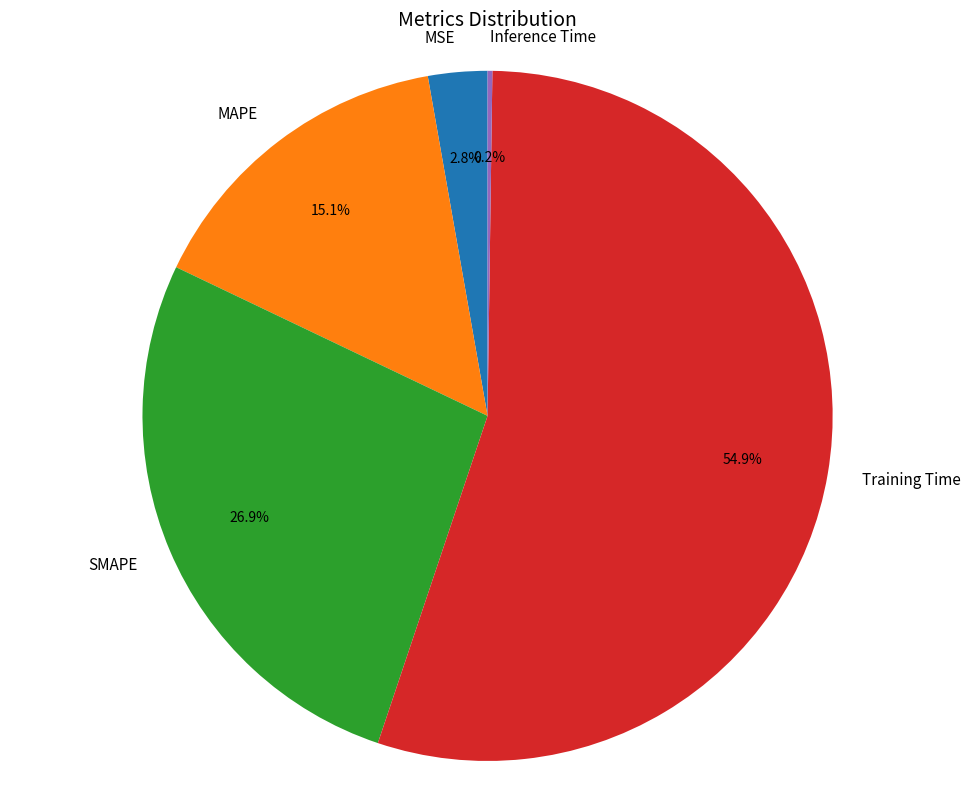

The Training Time slice represents 46% of the pie. True or false?

False